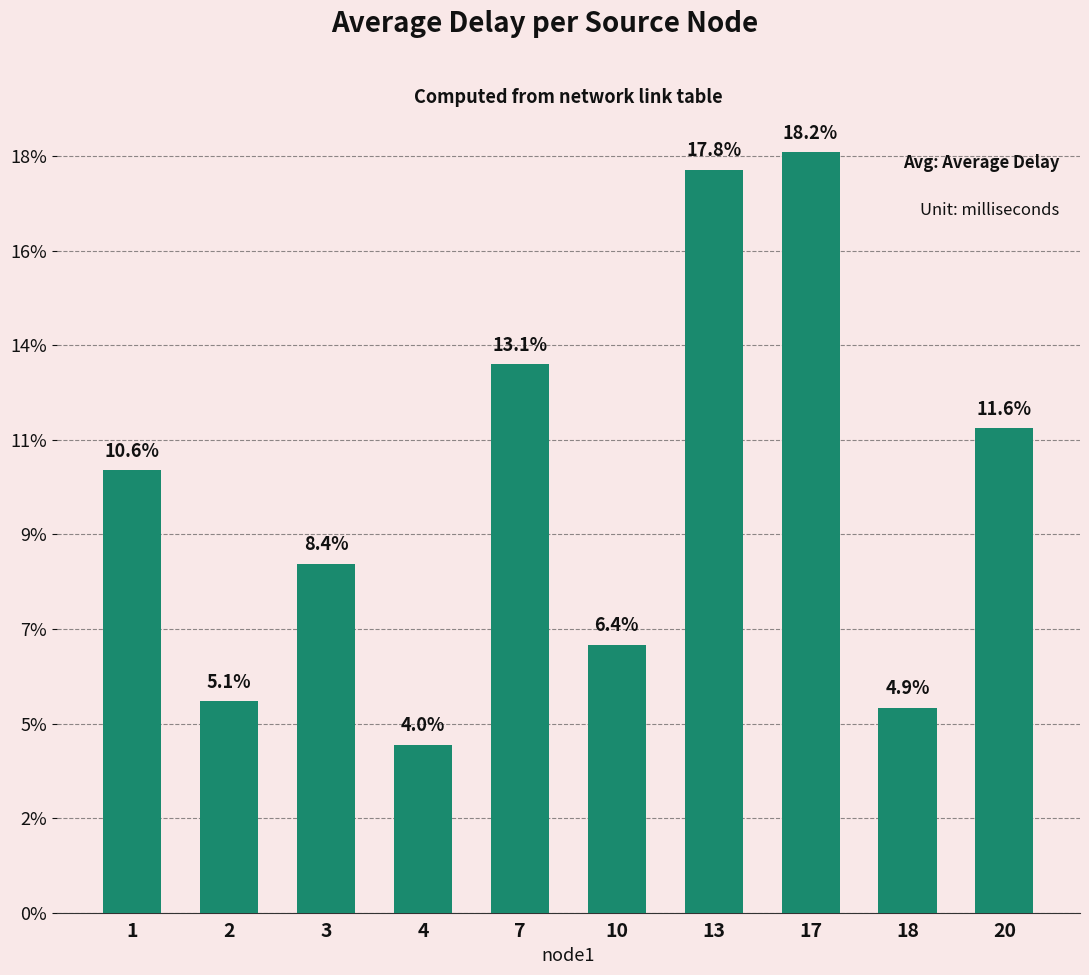

Are the bars horizontal?

No